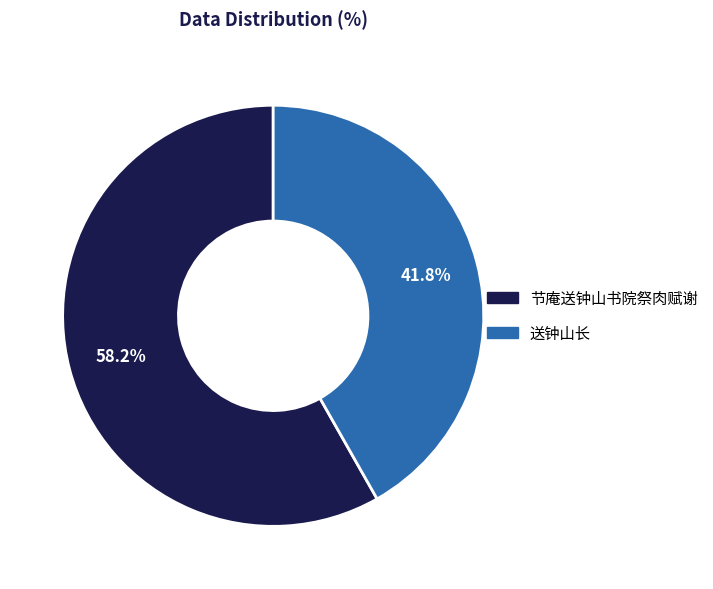

Does any single category account for the majority?

Yes